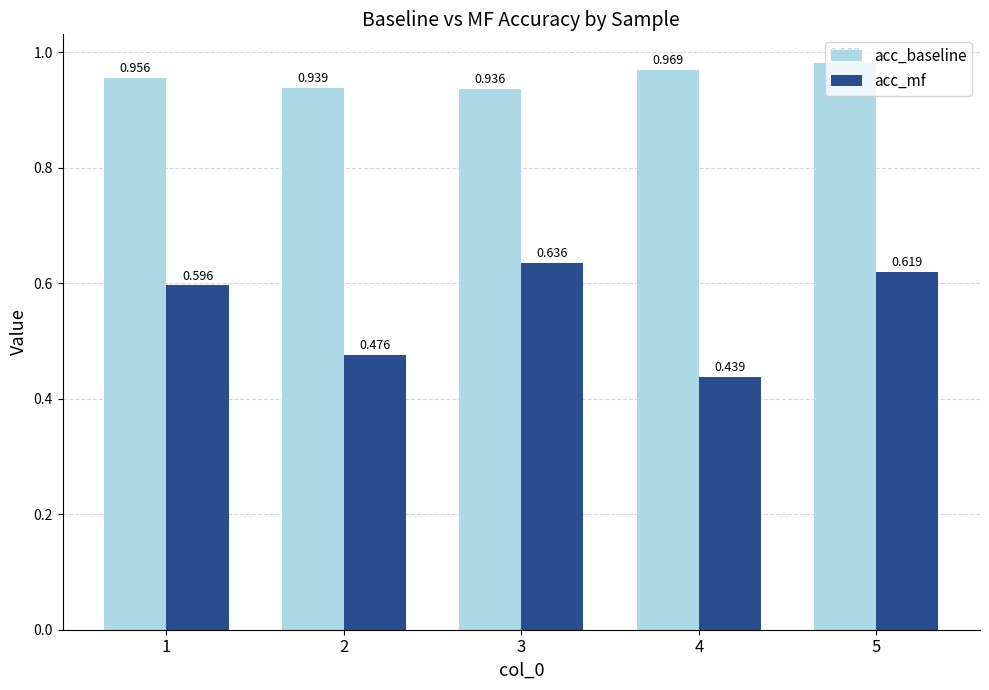

Which series changed the most between 1 and 3?

acc_mf